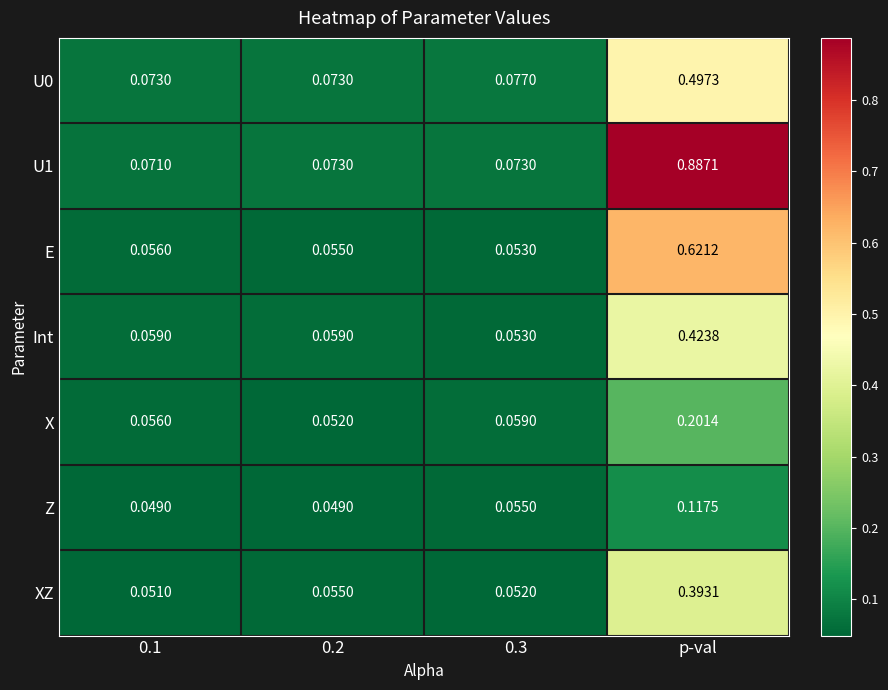

At which label does E reach its peak?

p-val